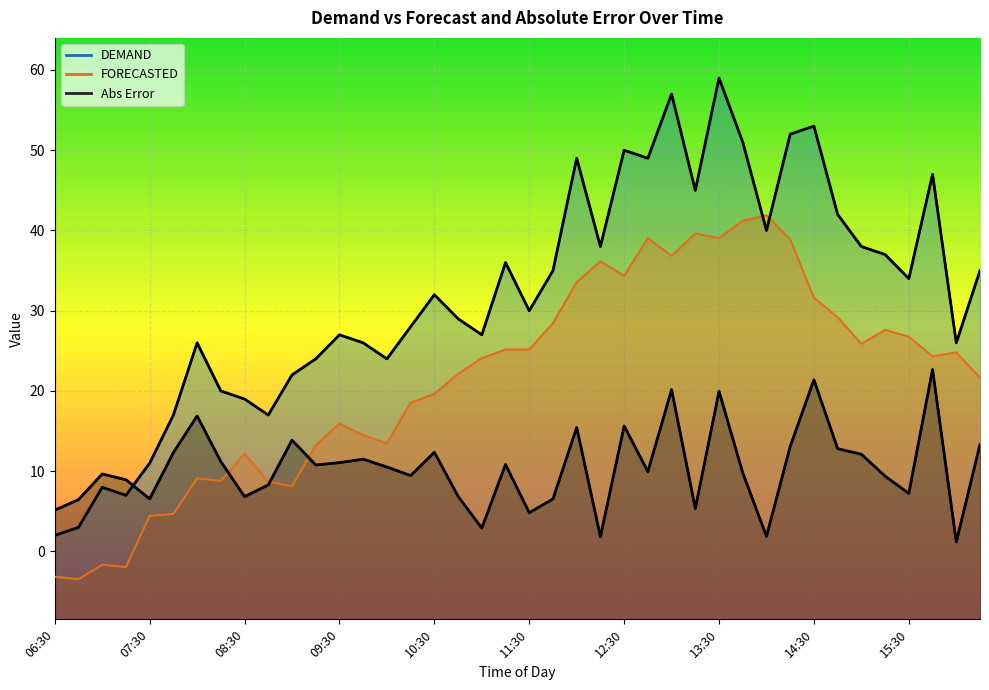

Is the value of DEMAND at 11:15 greater than the value of Abs Error at 16:00?

Yes